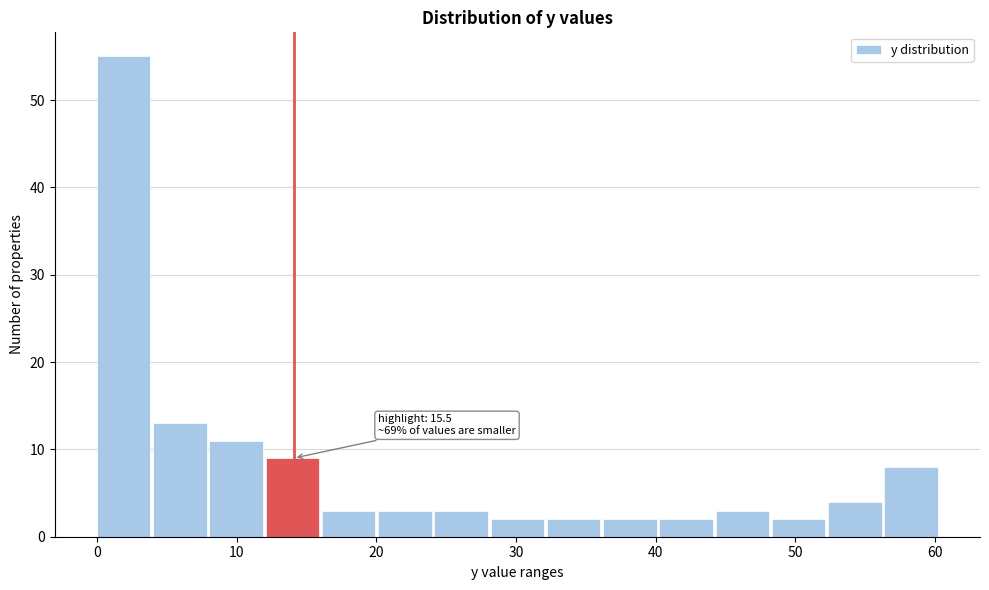

Which range on the x-axis has the tallest bar?

0 to 4